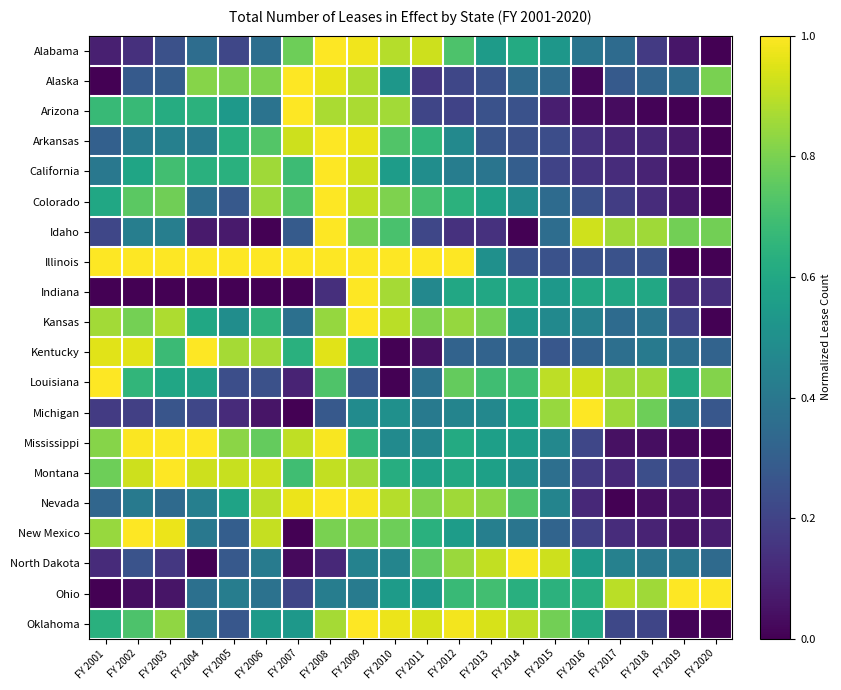

Between FY 2002 and FY 2008, which series saw the biggest shift?

Alabama